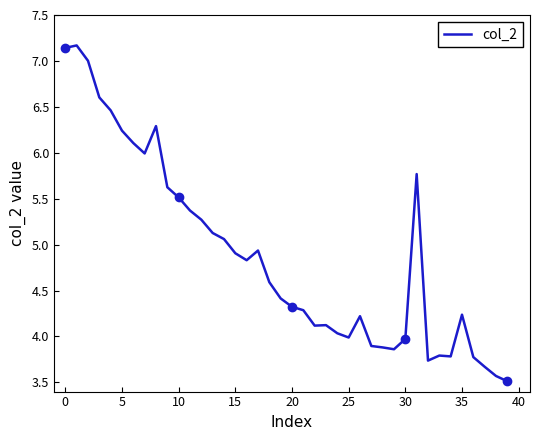

The value of col_2 at 15 is 7.3. True or false?

False